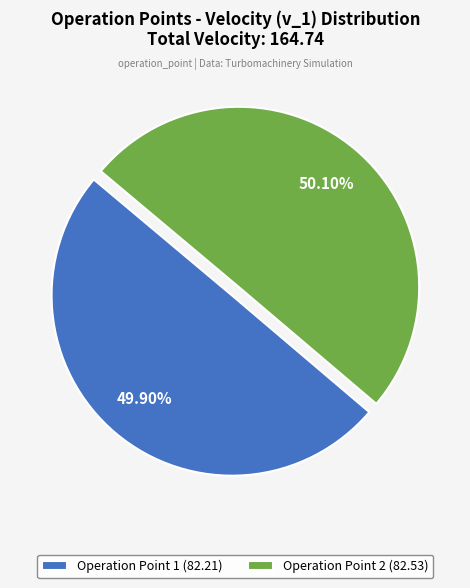

Combined, do Operation Point 1 (82.21) and Operation Point 2 (82.53) account for over 50%?

Yes